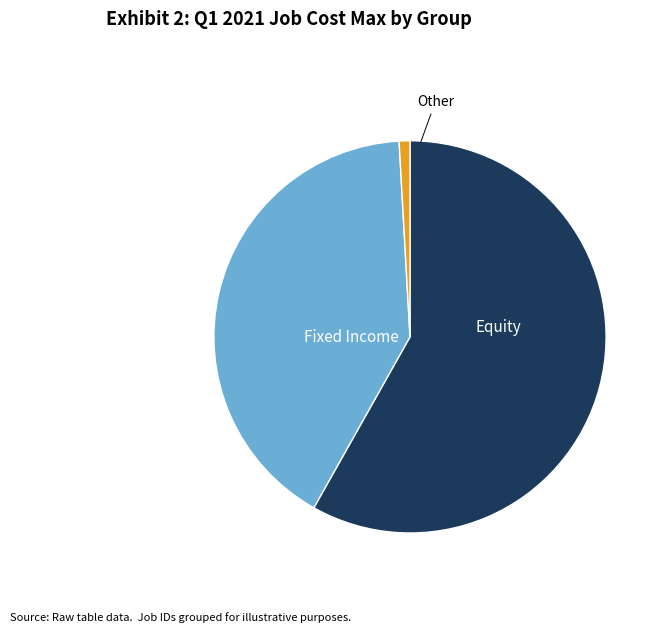

Does any single category account for the majority?

Yes